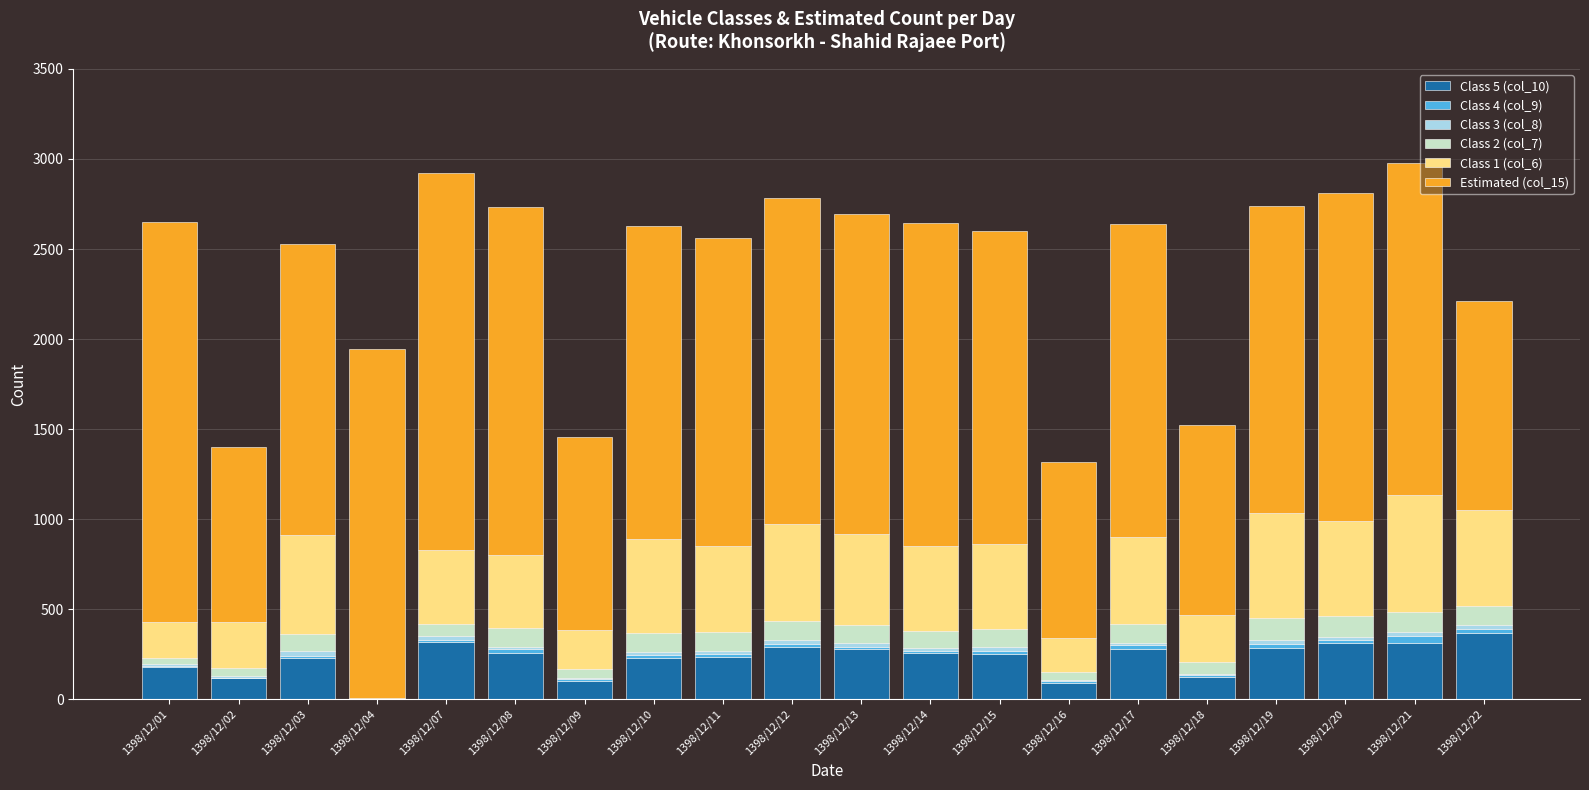

Count the number of categories in the chart.

20